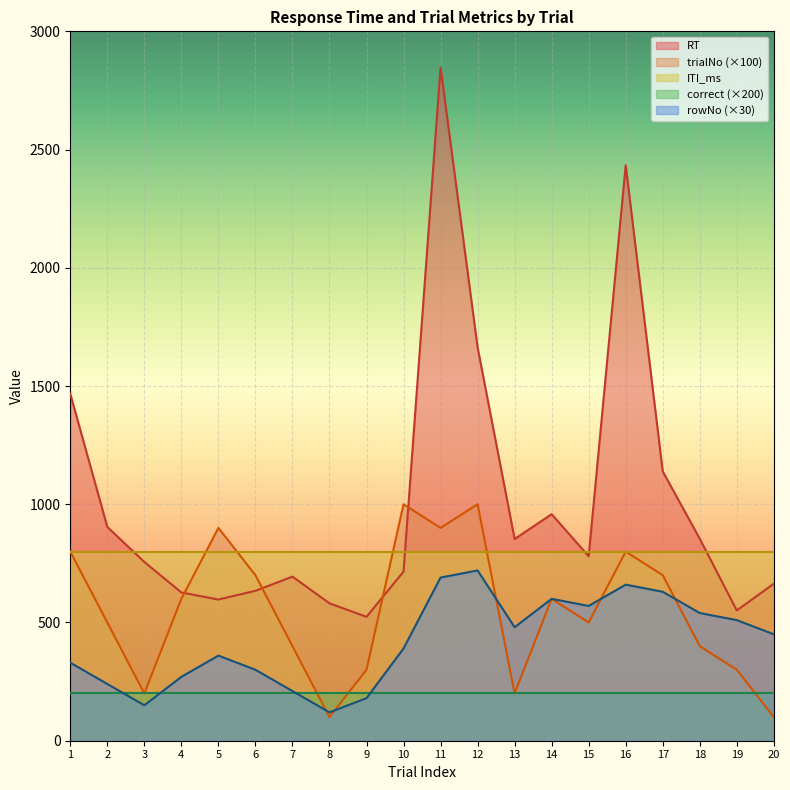

The value of trialNo (×100) at 5 is 900. True or false?

True